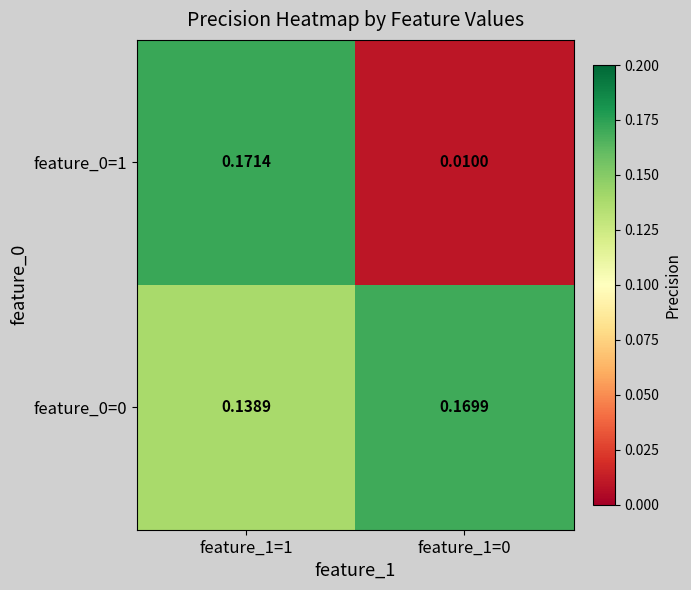

Is the value of feature_0=0 at feature_1=1 greater than the value of feature_0=1 at feature_1=1?

No